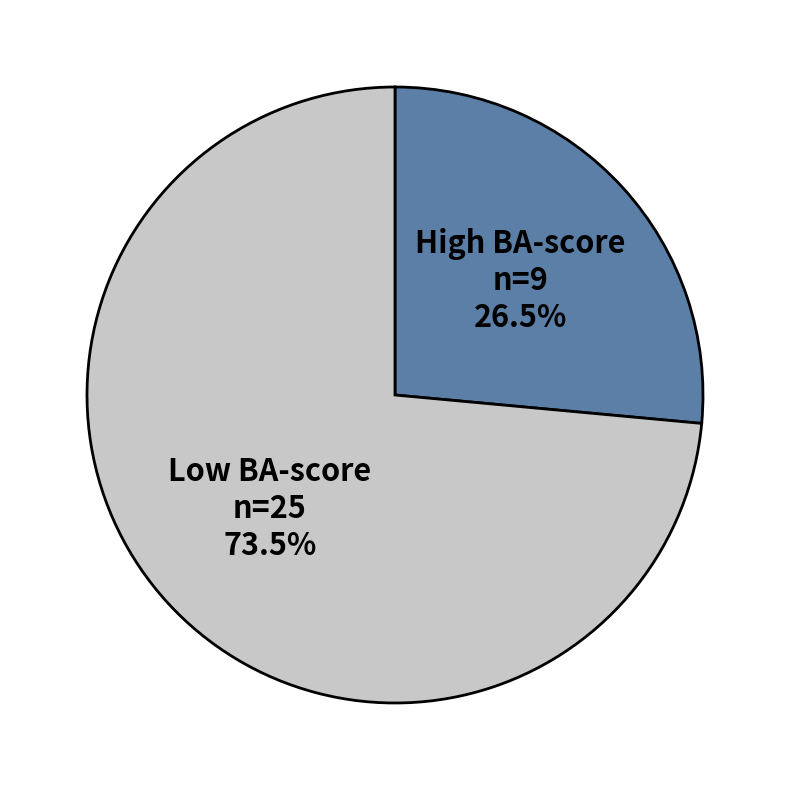

Which category has the smallest portion of the pie?

High BA-score